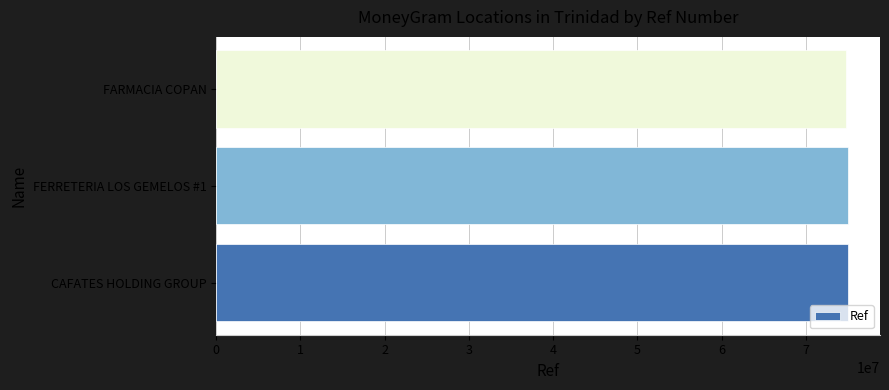

Read the value at CAFATES HOLDING GROUP.

75058812